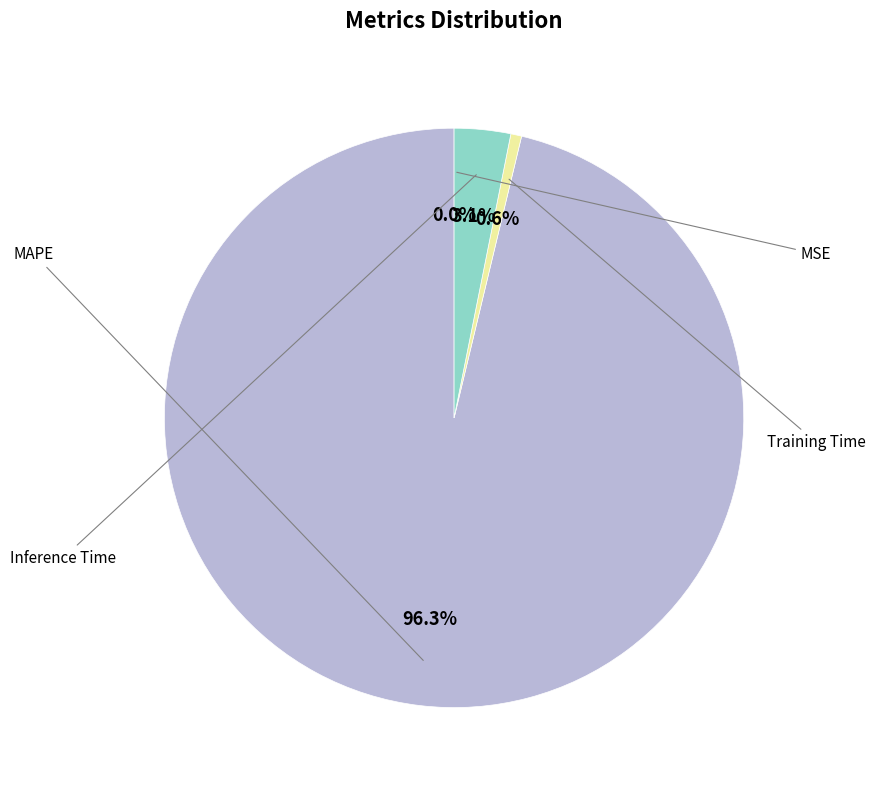

Count the number of slices in the pie.

4